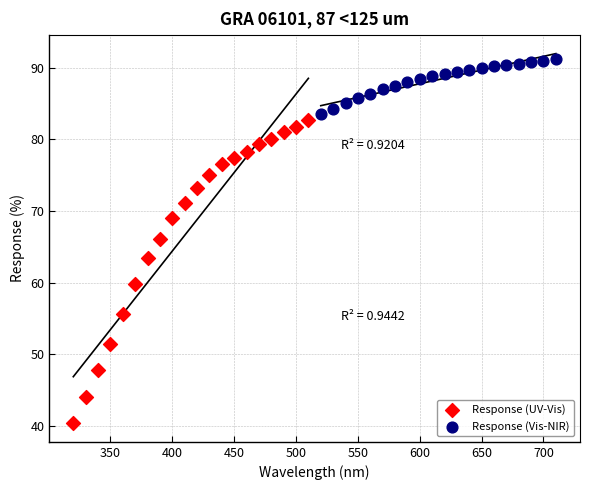

What are all the series names shown in the legend?

Response (UV-Vis), Response (Vis-NIR)